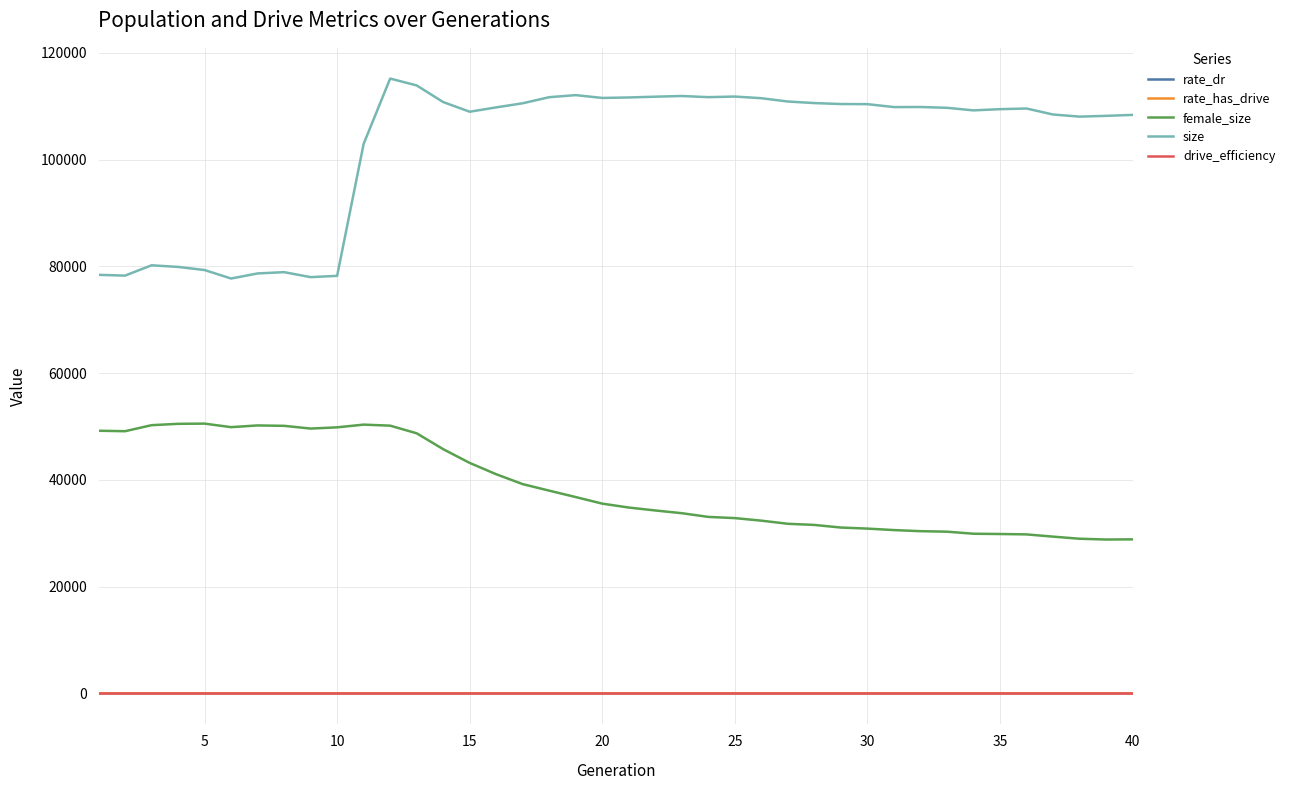

What is the greatest value displayed?

115207.0